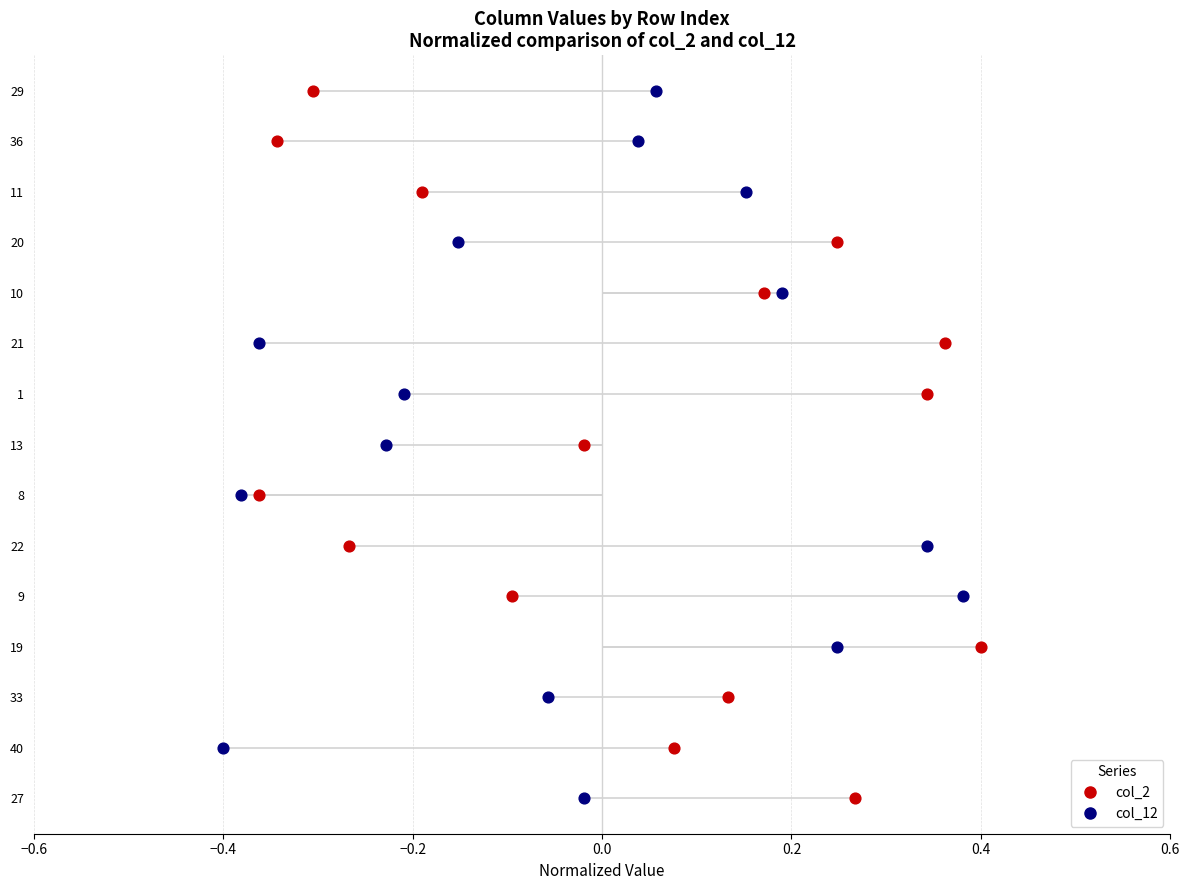

Which series has the largest total across all categories?

col_2 (Series A)